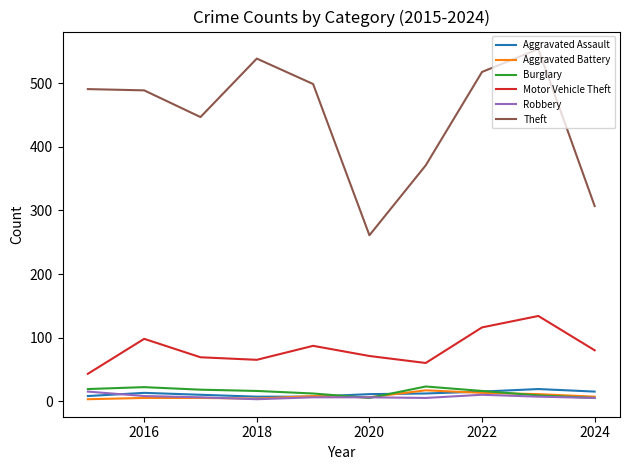

What is the maximum value for Motor Vehicle Theft?

134